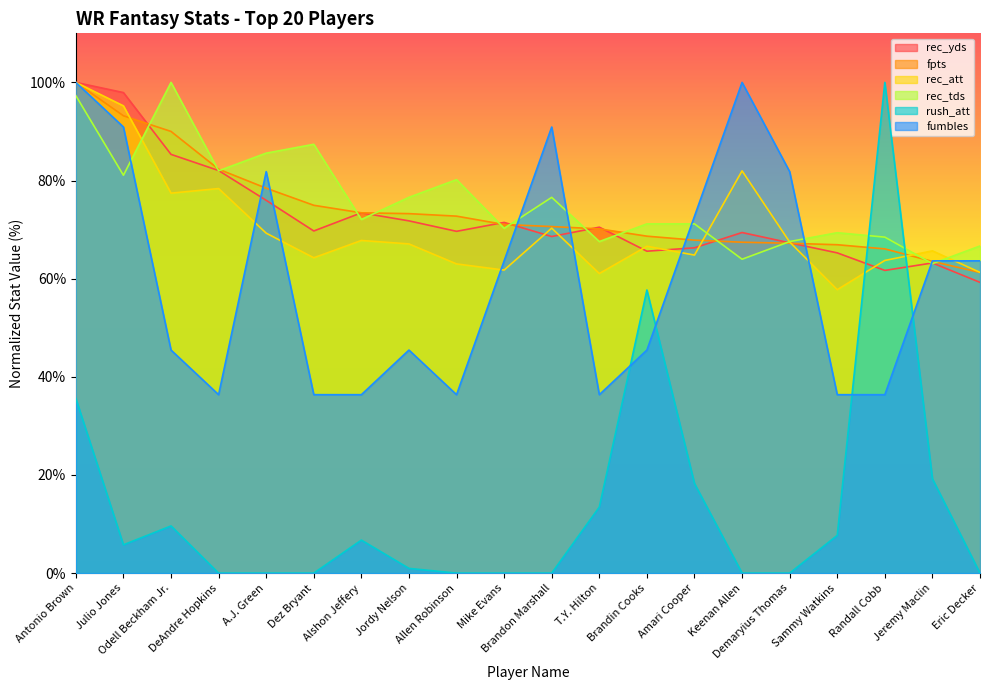

Does the chart display data point markers on the line(s)?

No